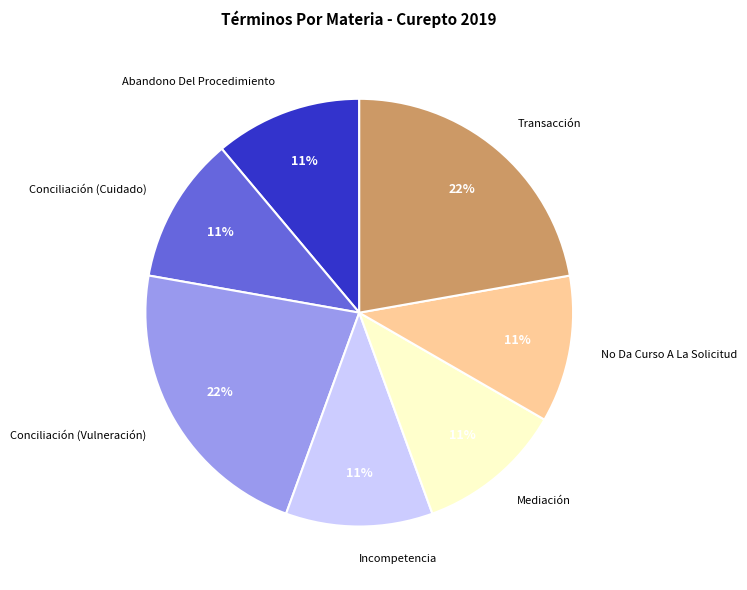

What is the ratio of the value at Conciliación (Cuidado) to the value at Transacción?

0.5